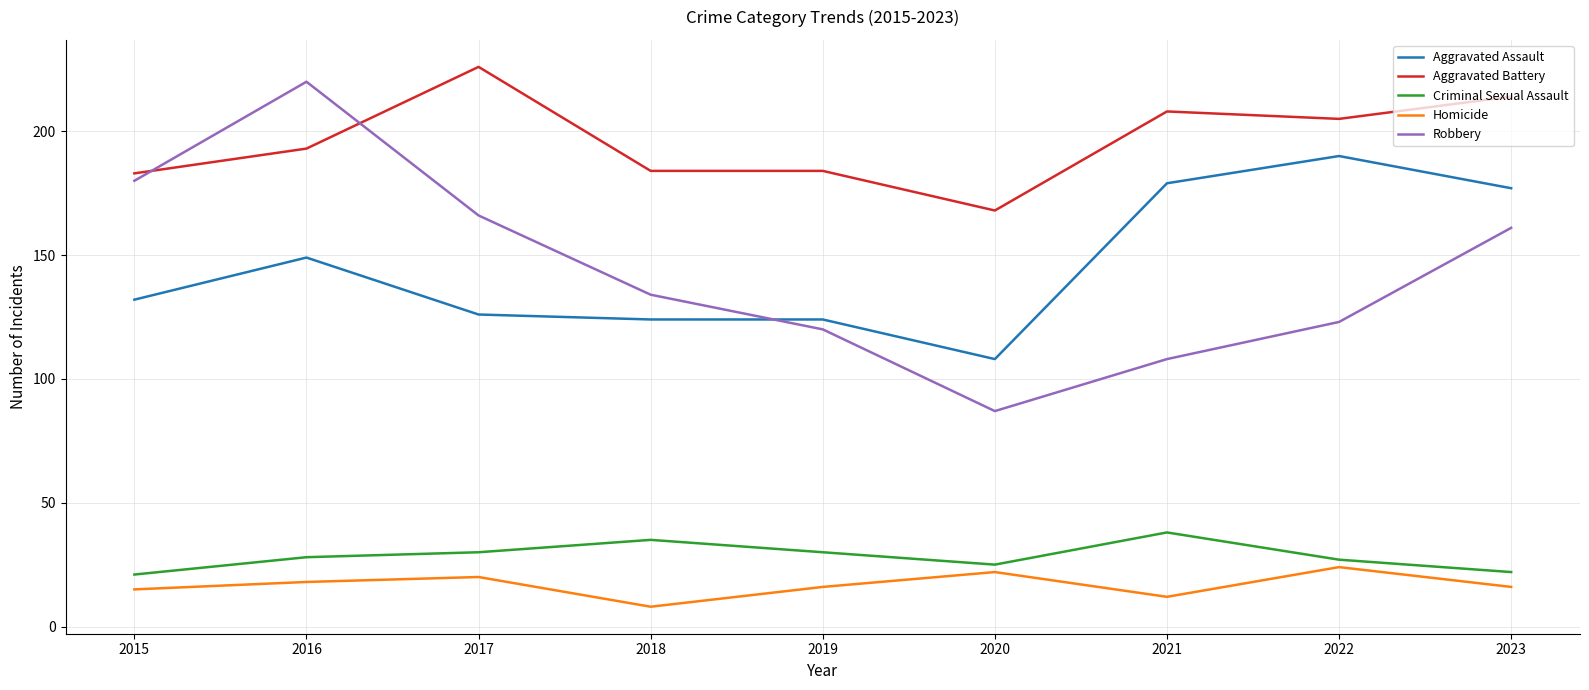

True or false: Homicide has more than 1 interior local peaks.

True